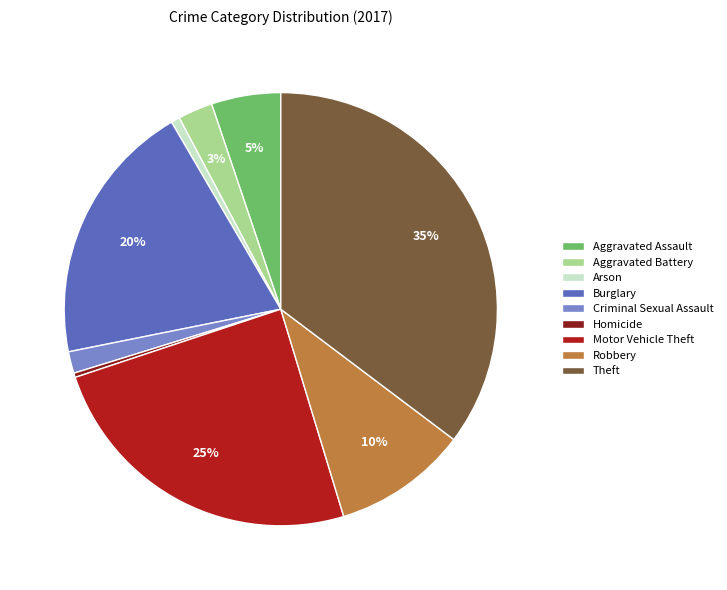

Approximately how many times larger is the value at Robbery compared to Homicide?

31.0